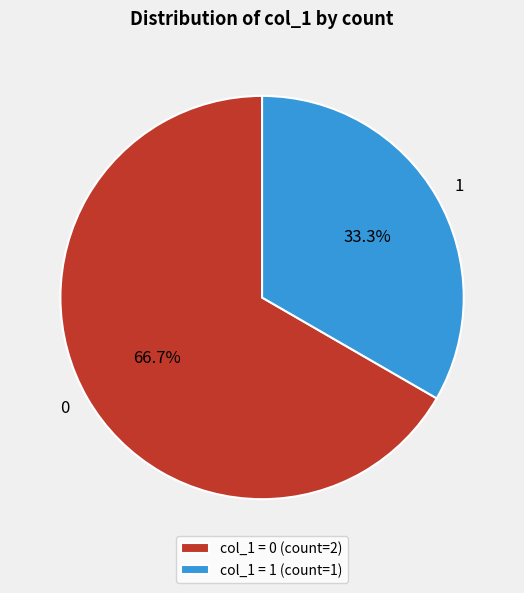

How many segments does this pie chart have?

2